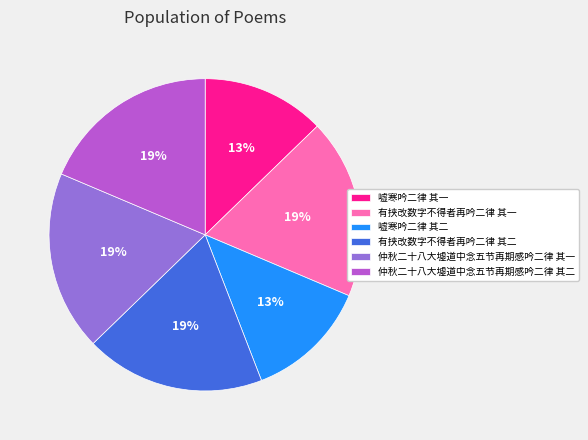

To the nearest percent, what is the difference between the largest and smallest slice percentages?

6%